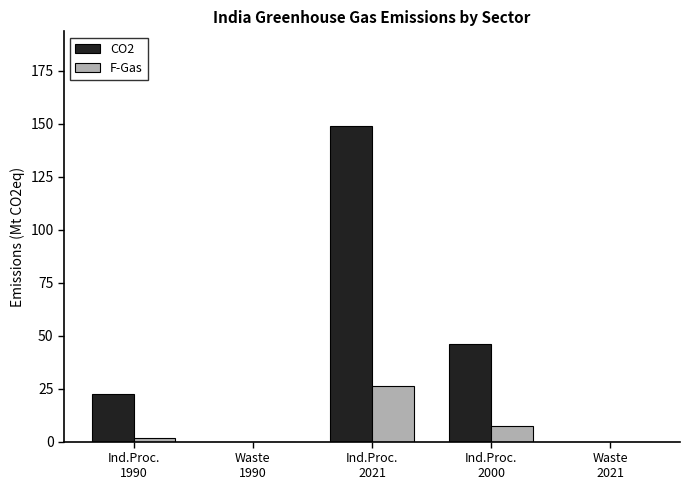

Count the number of data series in this chart.

2